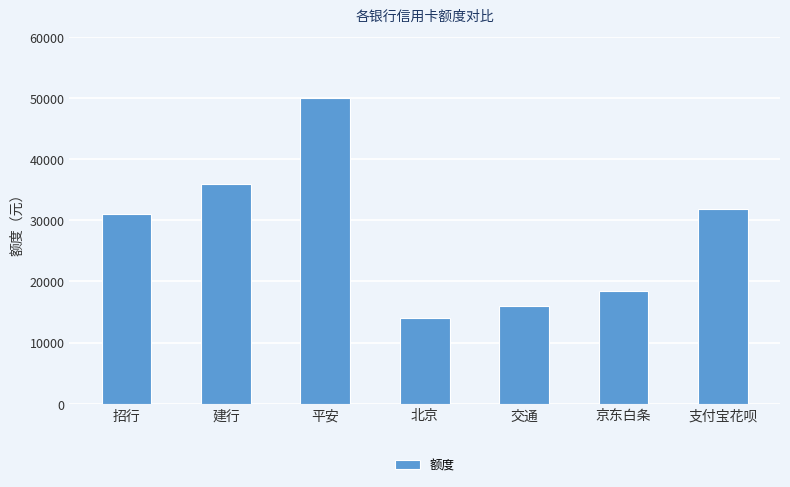

What is the sum of all values?

197300